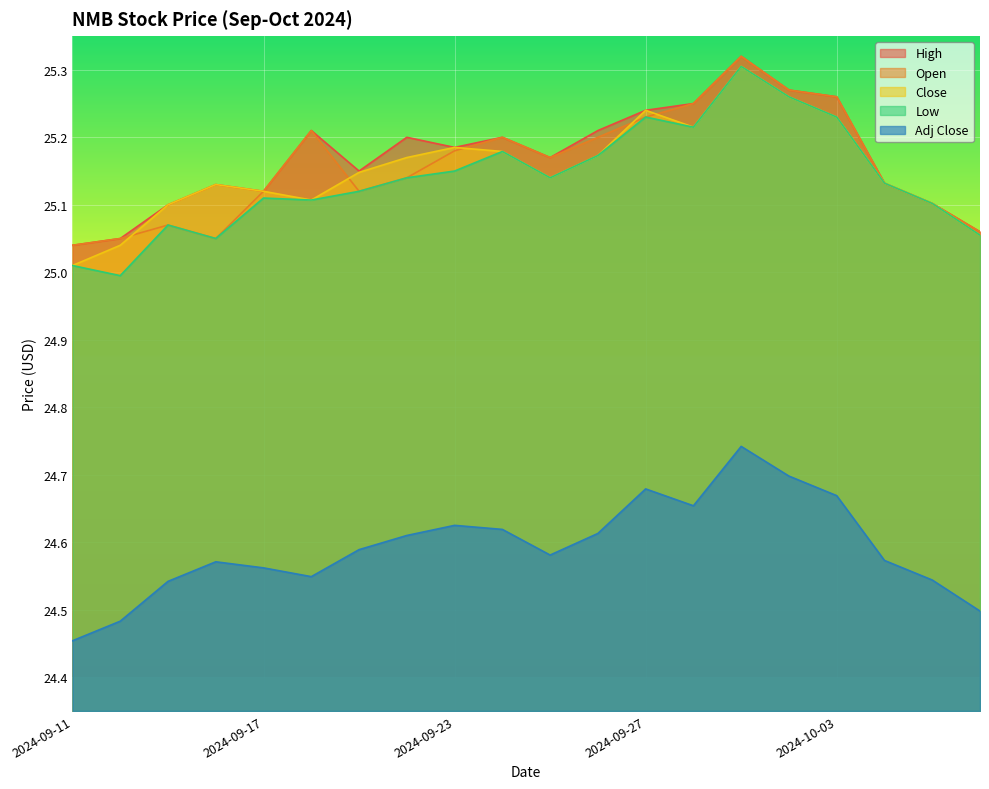

What is the label of the 7th point from the right?

2024-09-30